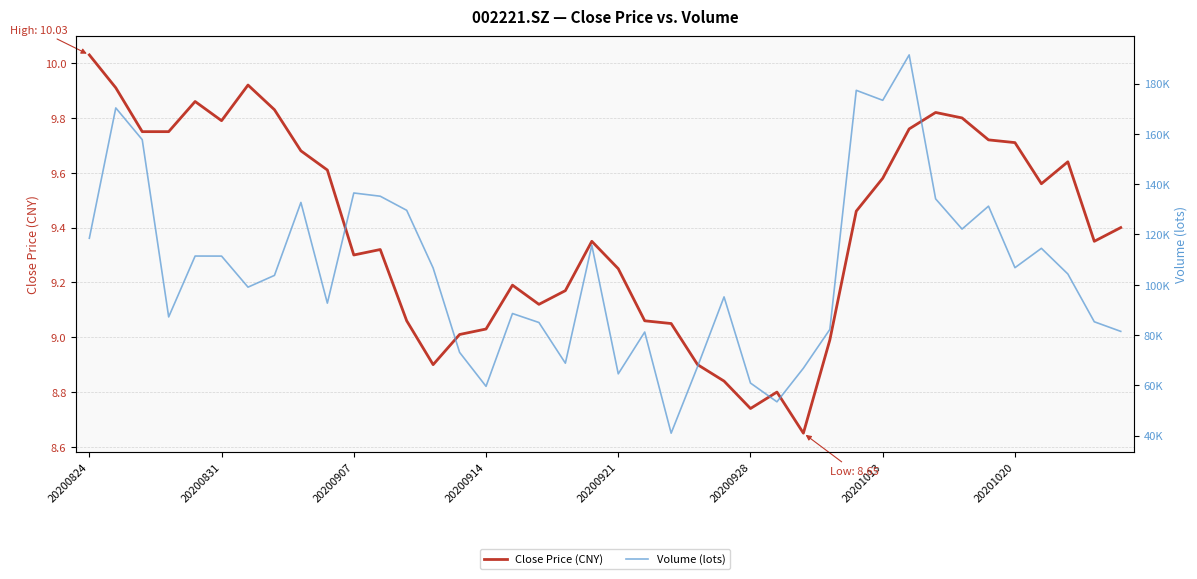

What is the maximum value shown in the chart?

191406.4